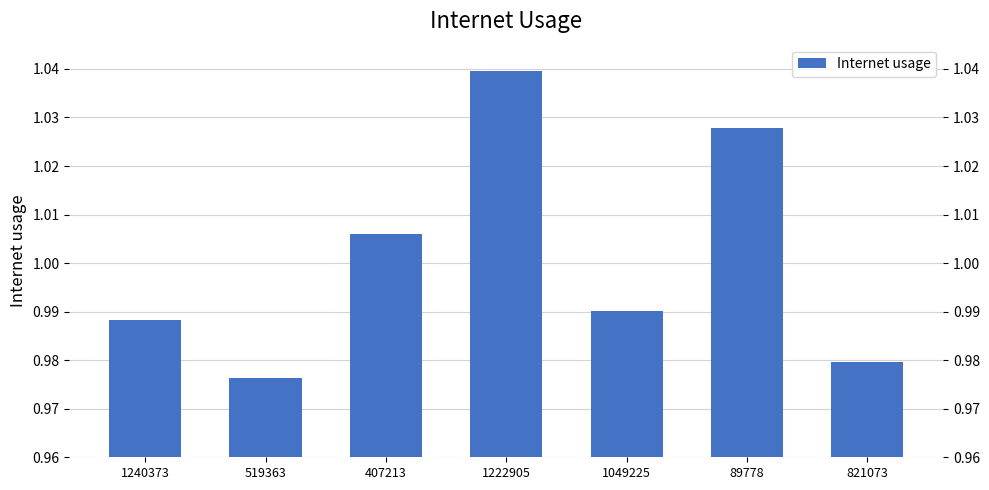

What is the label of the 6th bar from the left?

89778